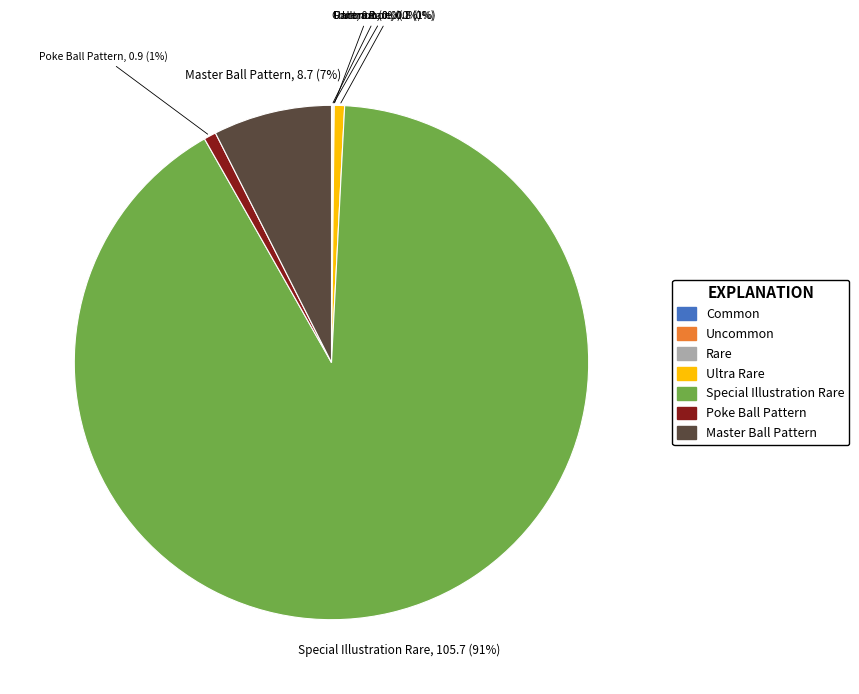

Does any single category account for the majority?

Yes